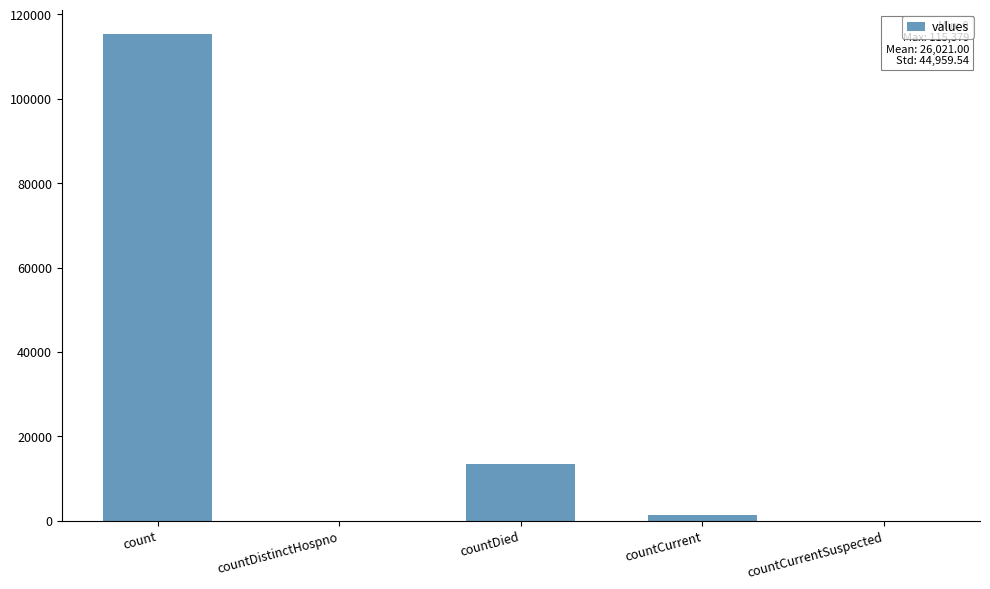

Which label corresponds to the largest value in the chart?

count